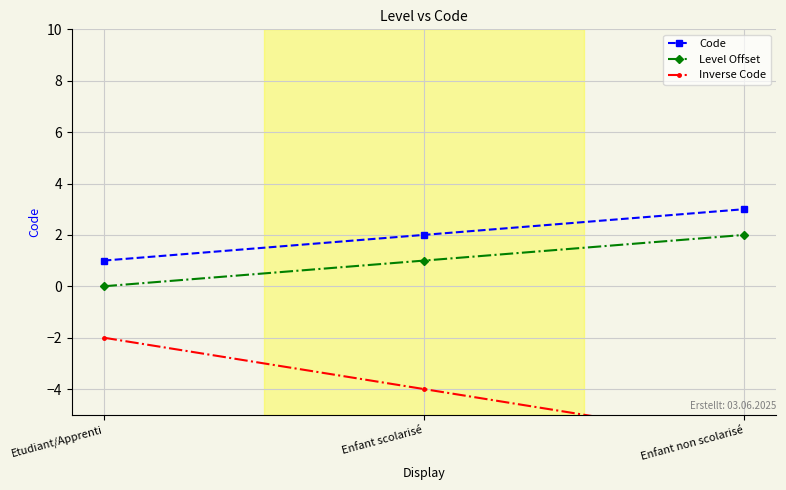

What position from the right is Enfant non scolarisé?

1